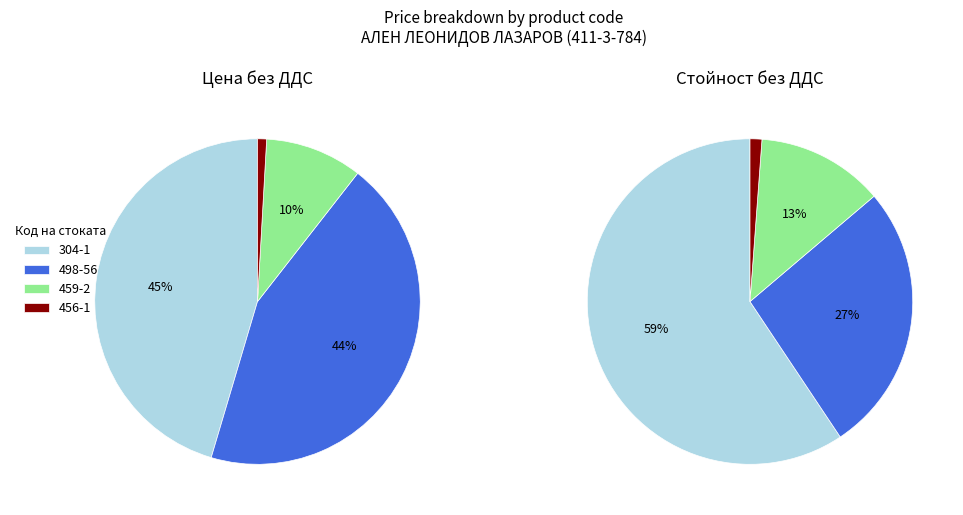

To the nearest percent, what is the difference between the largest and smallest slice percentages?

45%